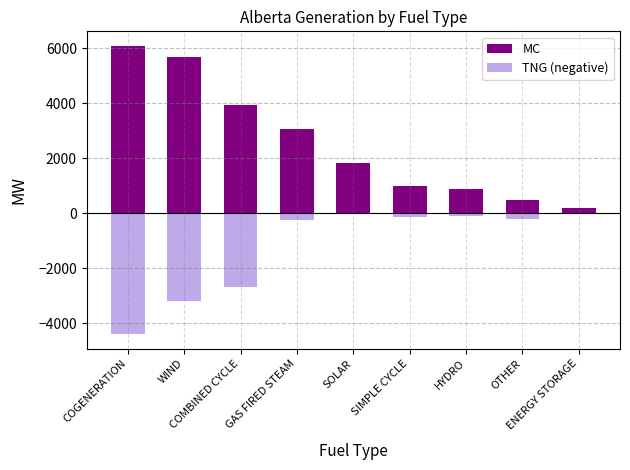

At which category is the sum across all series the highest?

GAS FIRED STEAM